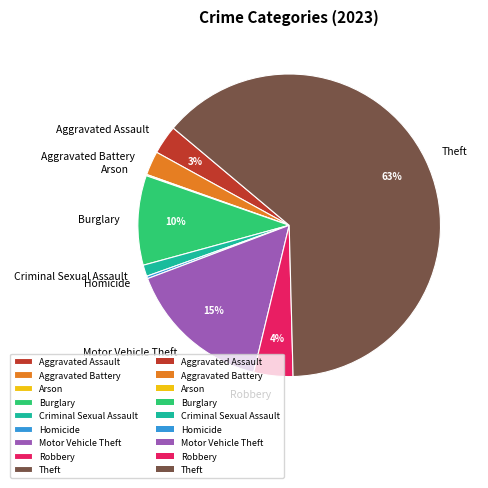

Do Motor Vehicle Theft and Burglary together represent more than half of the pie?

No